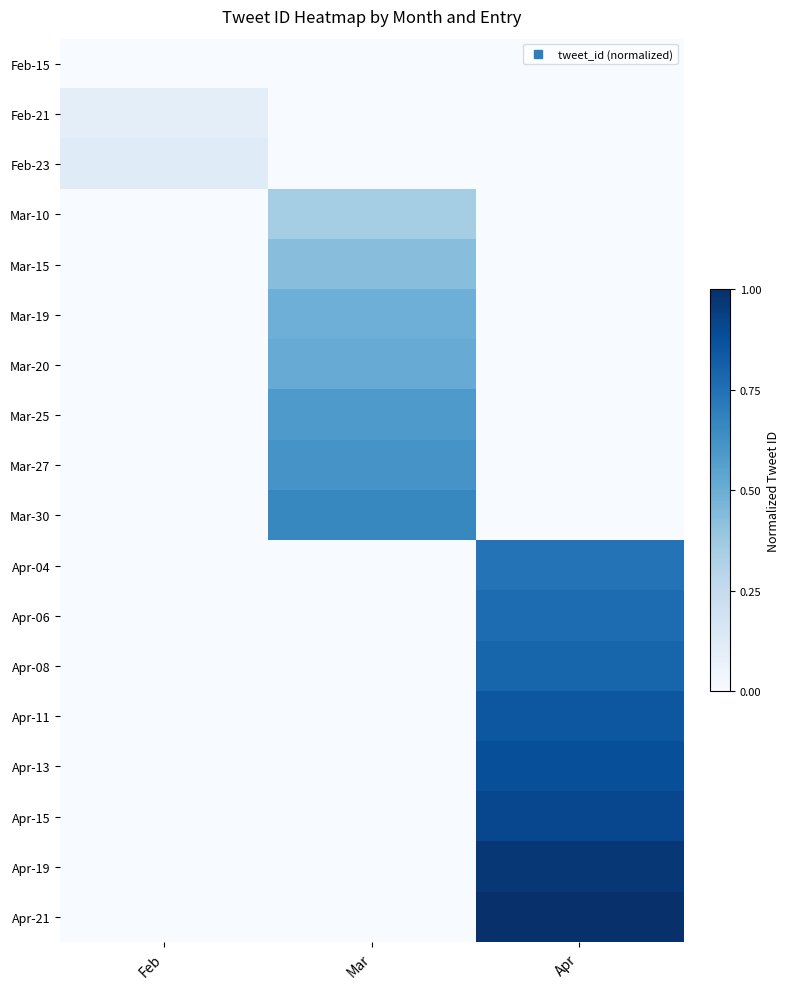

Reading left to right, extract all data points from this chart.

Feb-15: Feb=0.0	Mar=0.0	Apr=0.0
Feb-21: Feb=0.1	Mar=0.0	Apr=0.0
Feb-23: Feb=0.1	Mar=0.0	Apr=0.0
Mar-10: Feb=0.0	Mar=0.4	Apr=0.0
Mar-15: Feb=0.0	Mar=0.4	Apr=0.0
Mar-19: Feb=0.0	Mar=0.5	Apr=0.0
Mar-20: Feb=0.0	Mar=0.5	Apr=0.0
Mar-25: Feb=0.0	Mar=0.6	Apr=0.0
Mar-27: Feb=0.0	Mar=0.6	Apr=0.0
Mar-30: Feb=0.0	Mar=0.7	Apr=0.0
Apr-04: Feb=0.0	Mar=0.0	Apr=0.7
Apr-06: Feb=0.0	Mar=0.0	Apr=0.8
Apr-08: Feb=0.0	Mar=0.0	Apr=0.8
Apr-11: Feb=0.0	Mar=0.0	Apr=0.9
Apr-13: Feb=0.0	Mar=0.0	Apr=0.9
Apr-15: Feb=0.0	Mar=0.0	Apr=0.9
Apr-19: Feb=0.0	Mar=0.0	Apr=1.0
Apr-21: Feb=0.0	Mar=0.0	Apr=1.0